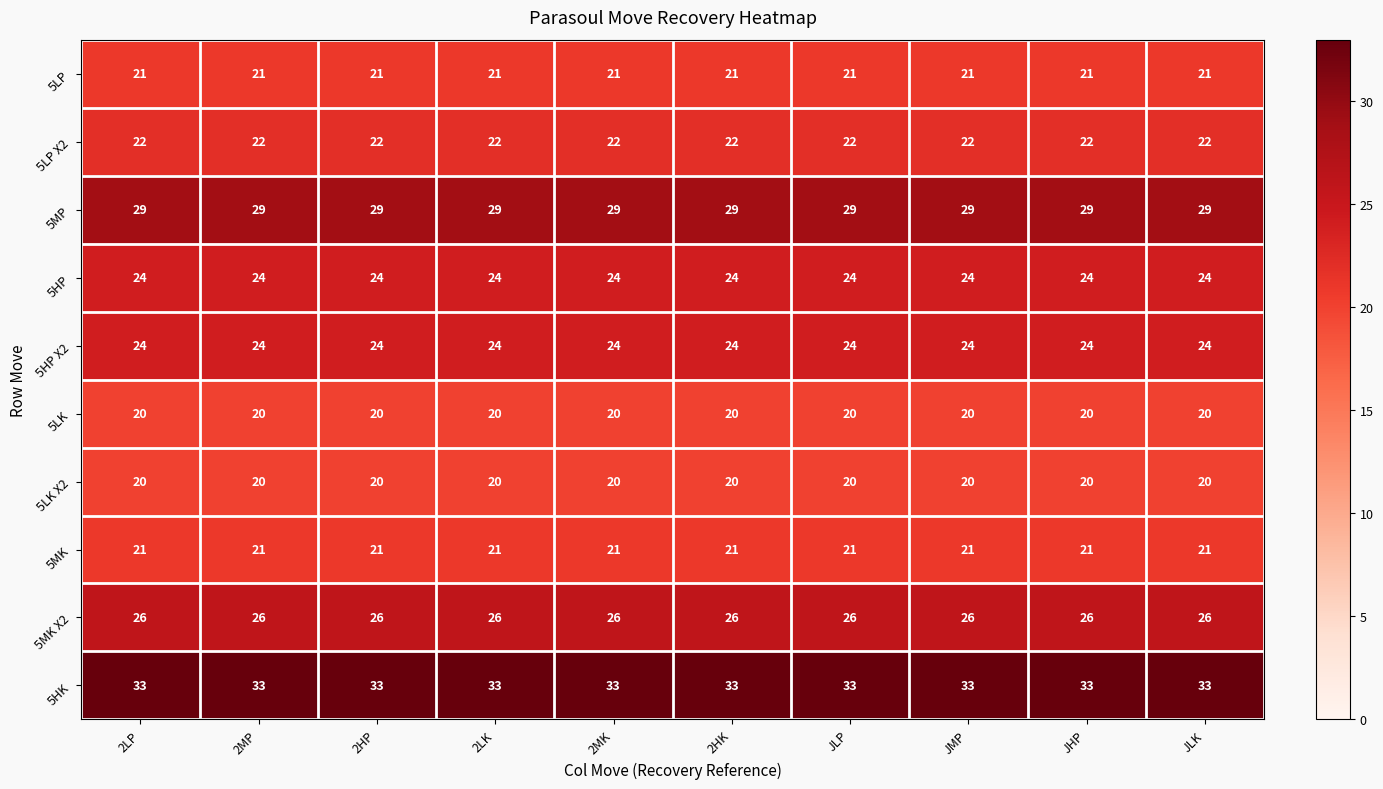

What is the greatest value displayed?

33